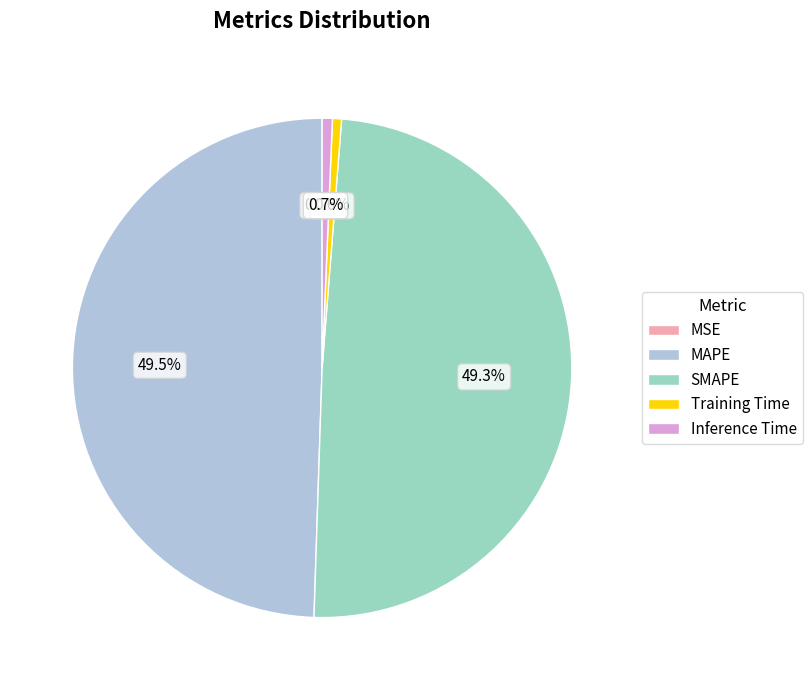

What portion of the pie excludes MAPE?

50.5%